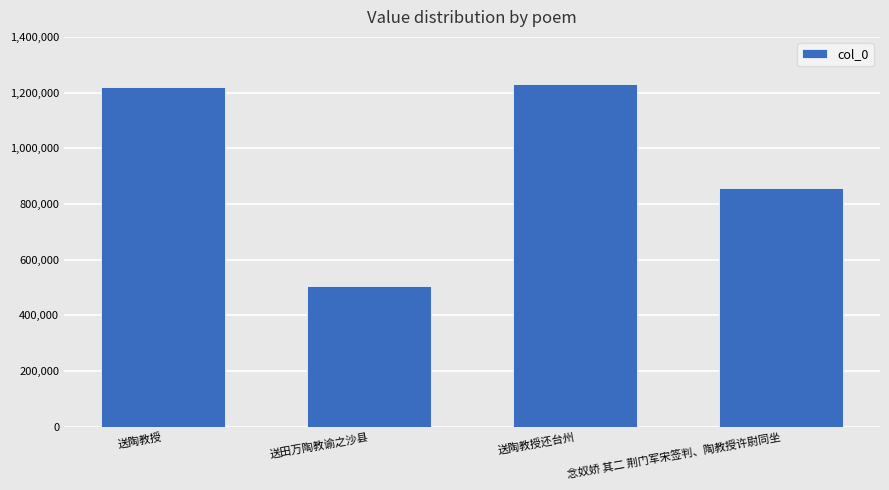

How many bars are there in total?

4